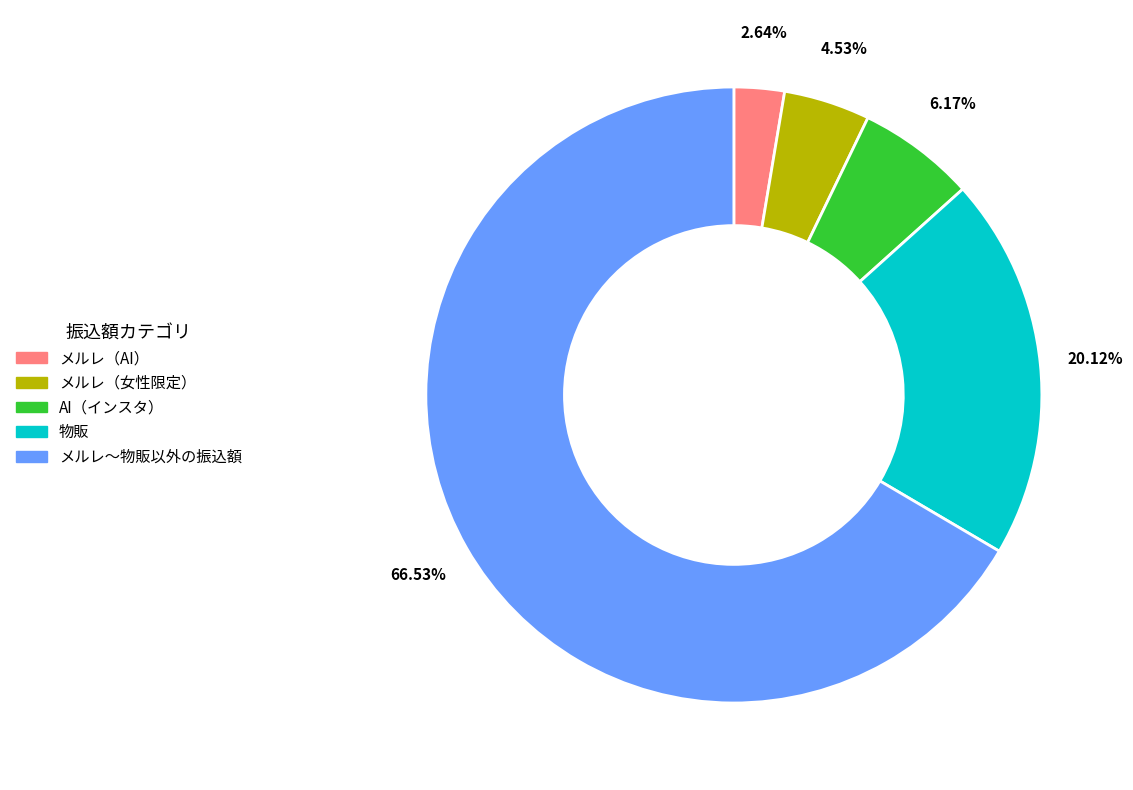

Between メルレ（女性限定） and AI（インスタ）, which is larger?

AI（インスタ）